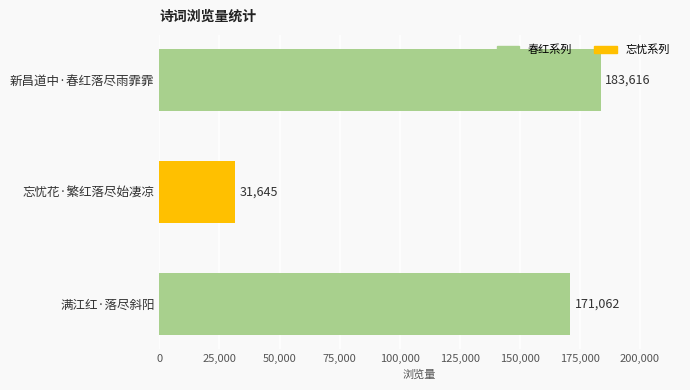

What is the label of the 1st bar from the top?

新昌道中·春红落尽雨霏霏